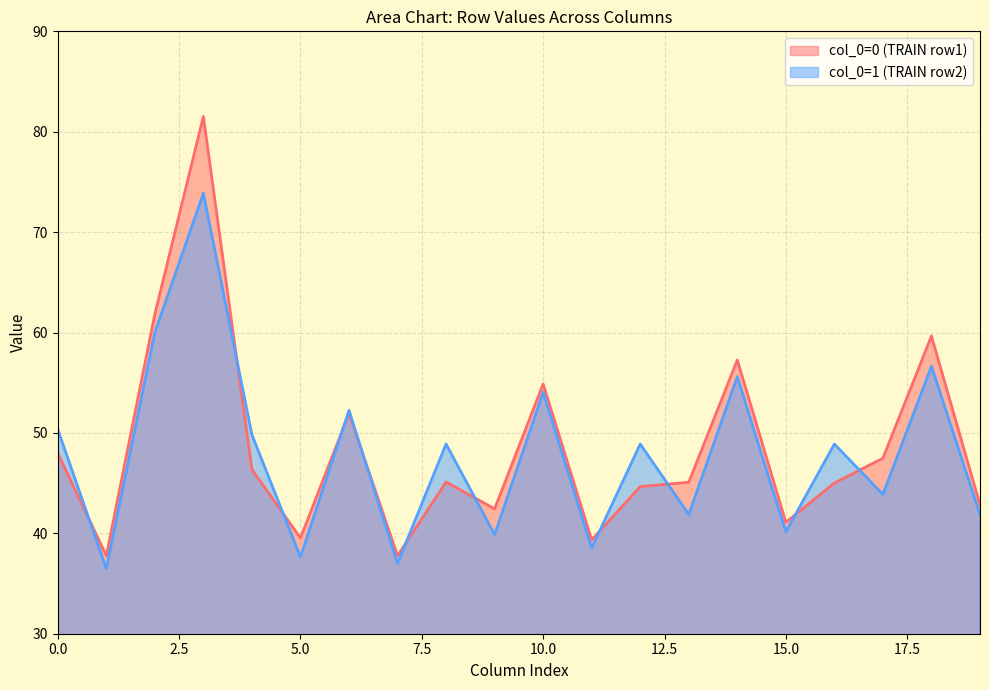

What is the value of the col_1 point at the 2nd from the left?

36.5